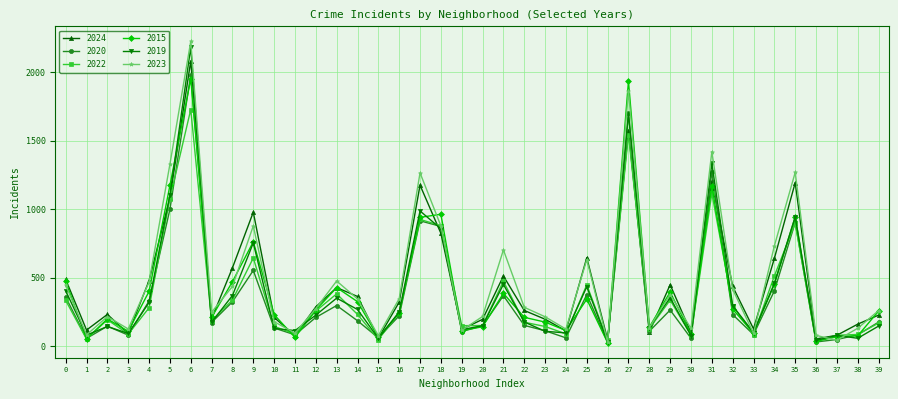

What is the value of the 2024 point at the 16th from the left?

59